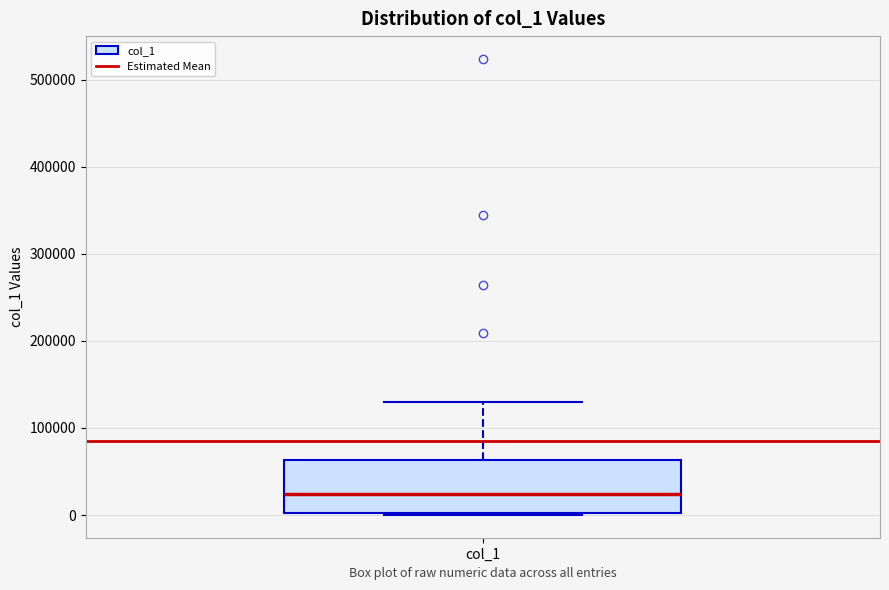

Transcribe this box plot: give where the median line is, the range the box spans, and where the two whiskers end, as read against the y-axis. The values are not printed on the chart, so give them approximately, as read against the axis.

median 20000, box 0 to 60000, whiskers 0 to 130000